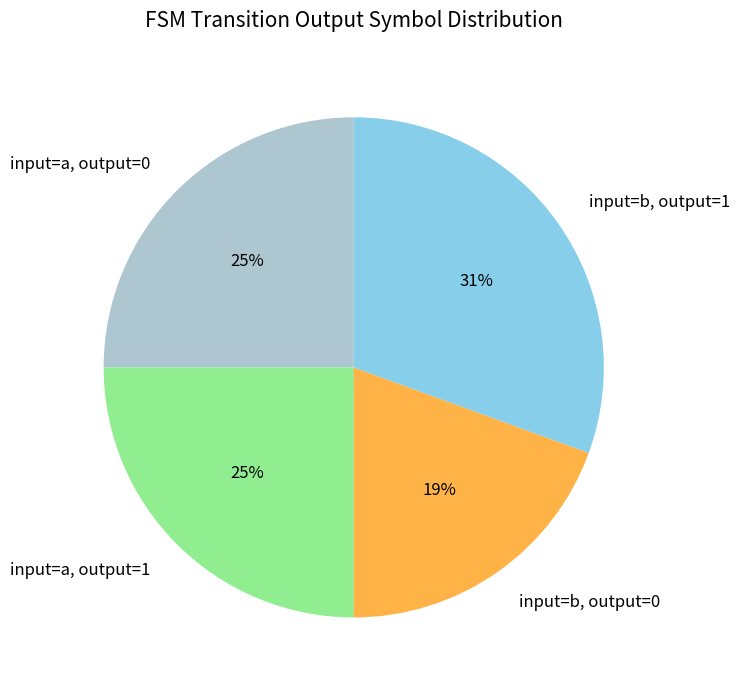

Is there a majority slice in this chart?

No